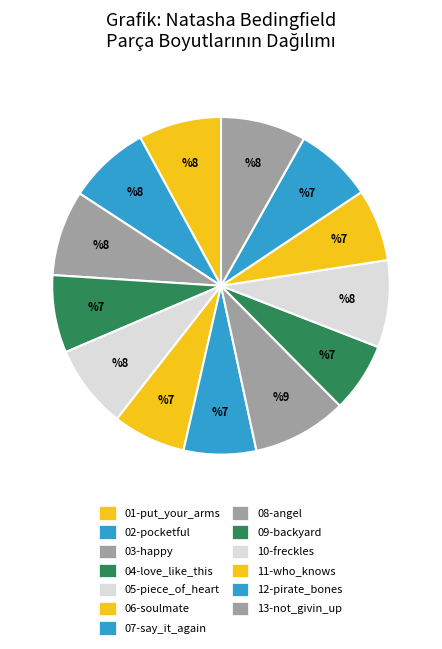

Which has a higher value, 01-put_your_arms or 11-who_knows?

01-put_your_arms